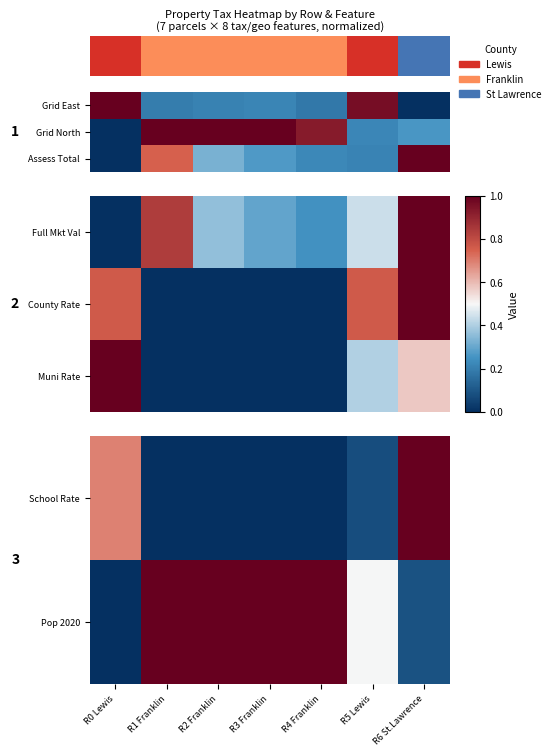

At which label is Pop 2020 closest to 0?

R0 Lewis